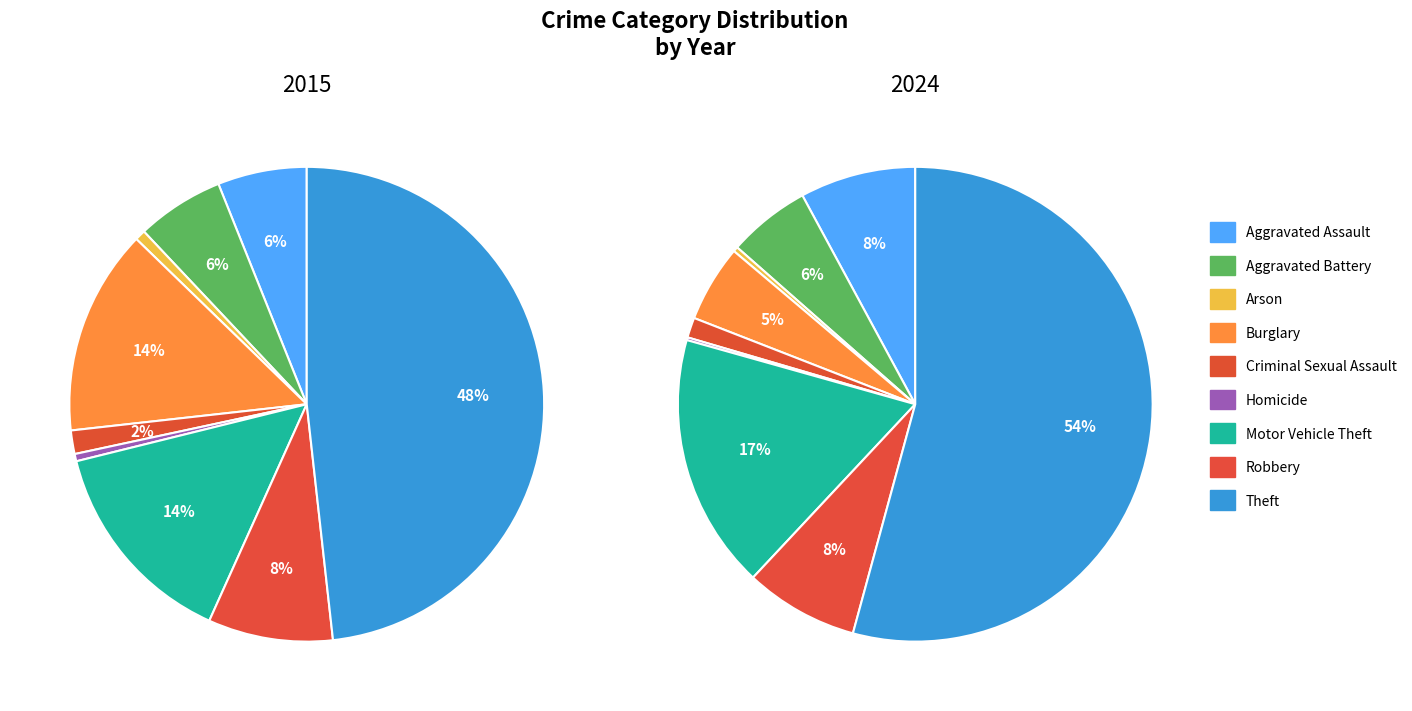

How many slices are in this pie chart?

9